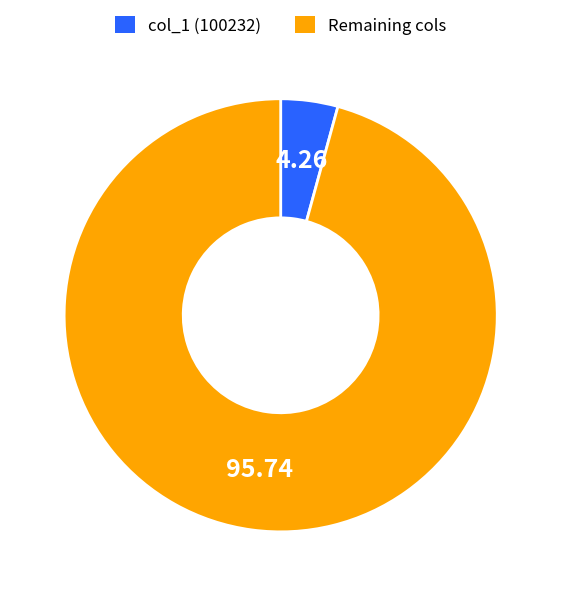

What is the largest slice in the pie chart?

Remaining cols